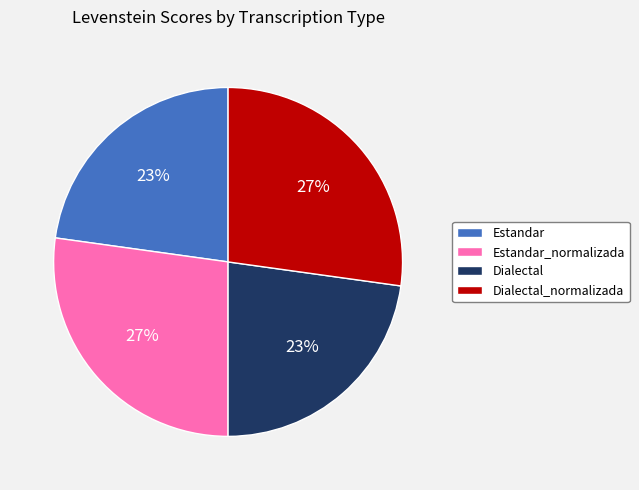

What percentage is the Estandar slice, to the nearest percent?

23%